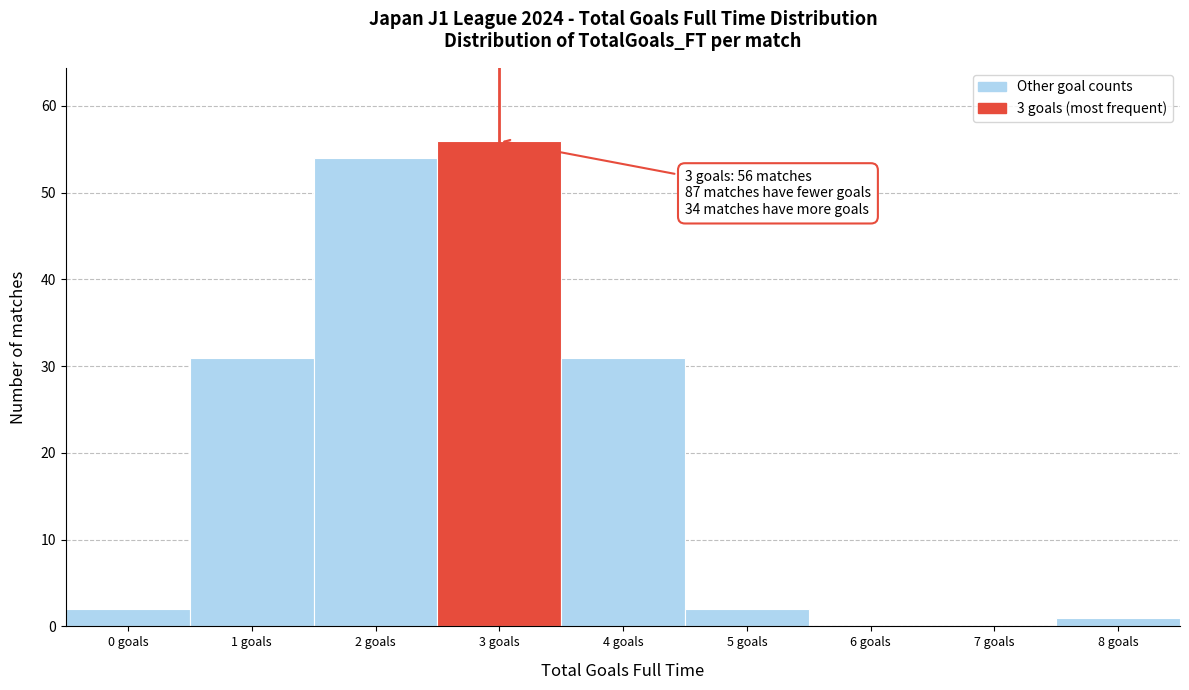

Reading left to right, what are all the values shown in this chart?

0 goals=2	1 goals=31	2 goals=54	3 goals=56	4 goals=31	5 goals=2	6 goals=0	7 goals=0	8 goals=1